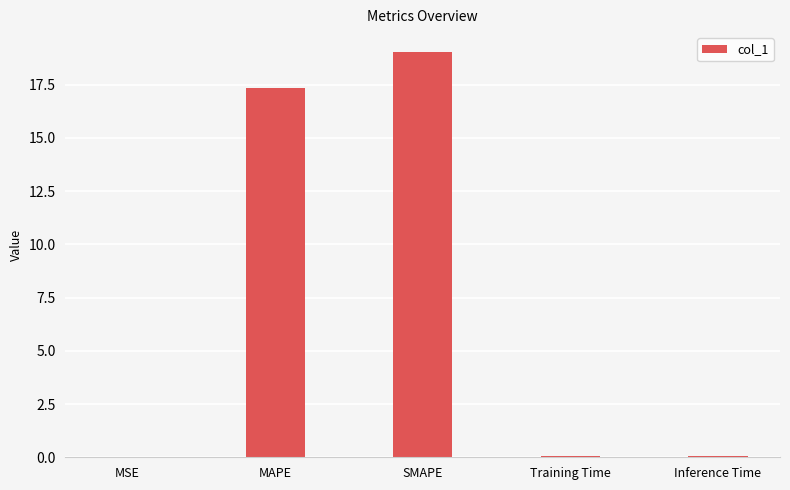

True or false: the data shows 4.4 at MAPE.

False